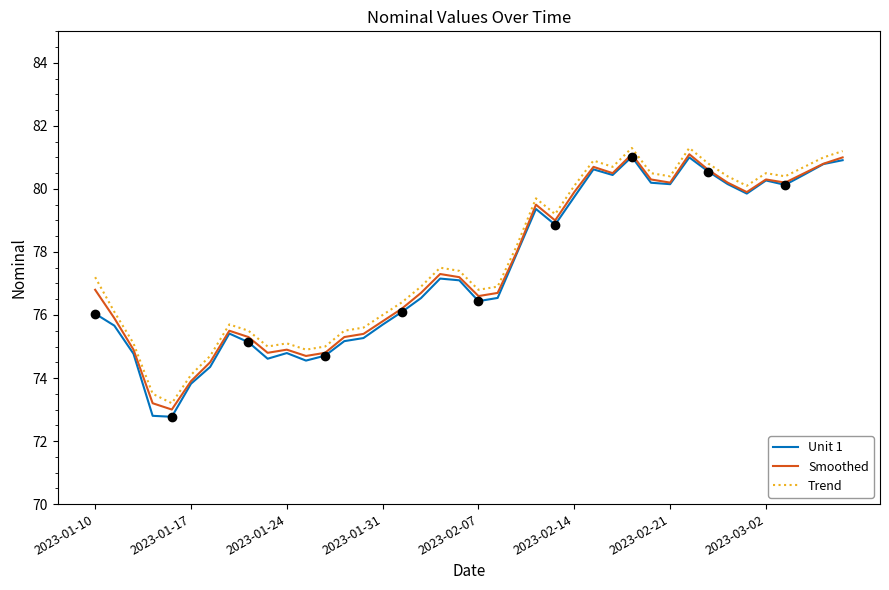

What is the sum of all Trend values?

3111.5